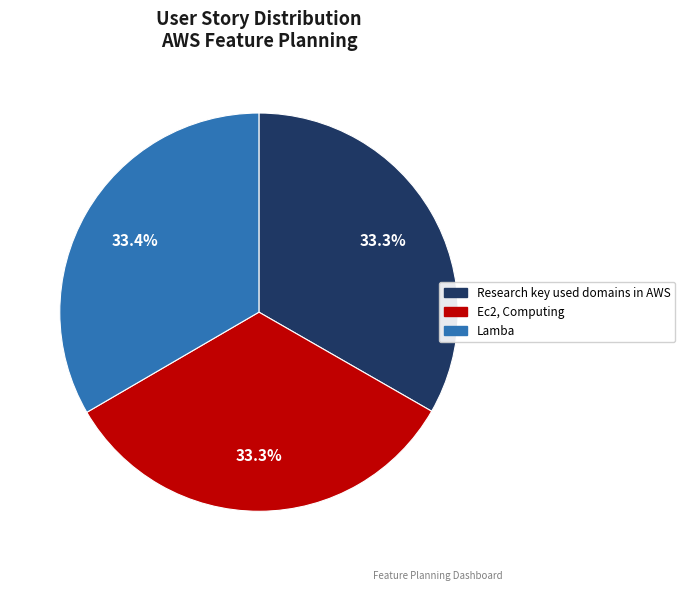

The Lamba slice represents 28% of the pie. True or false?

False